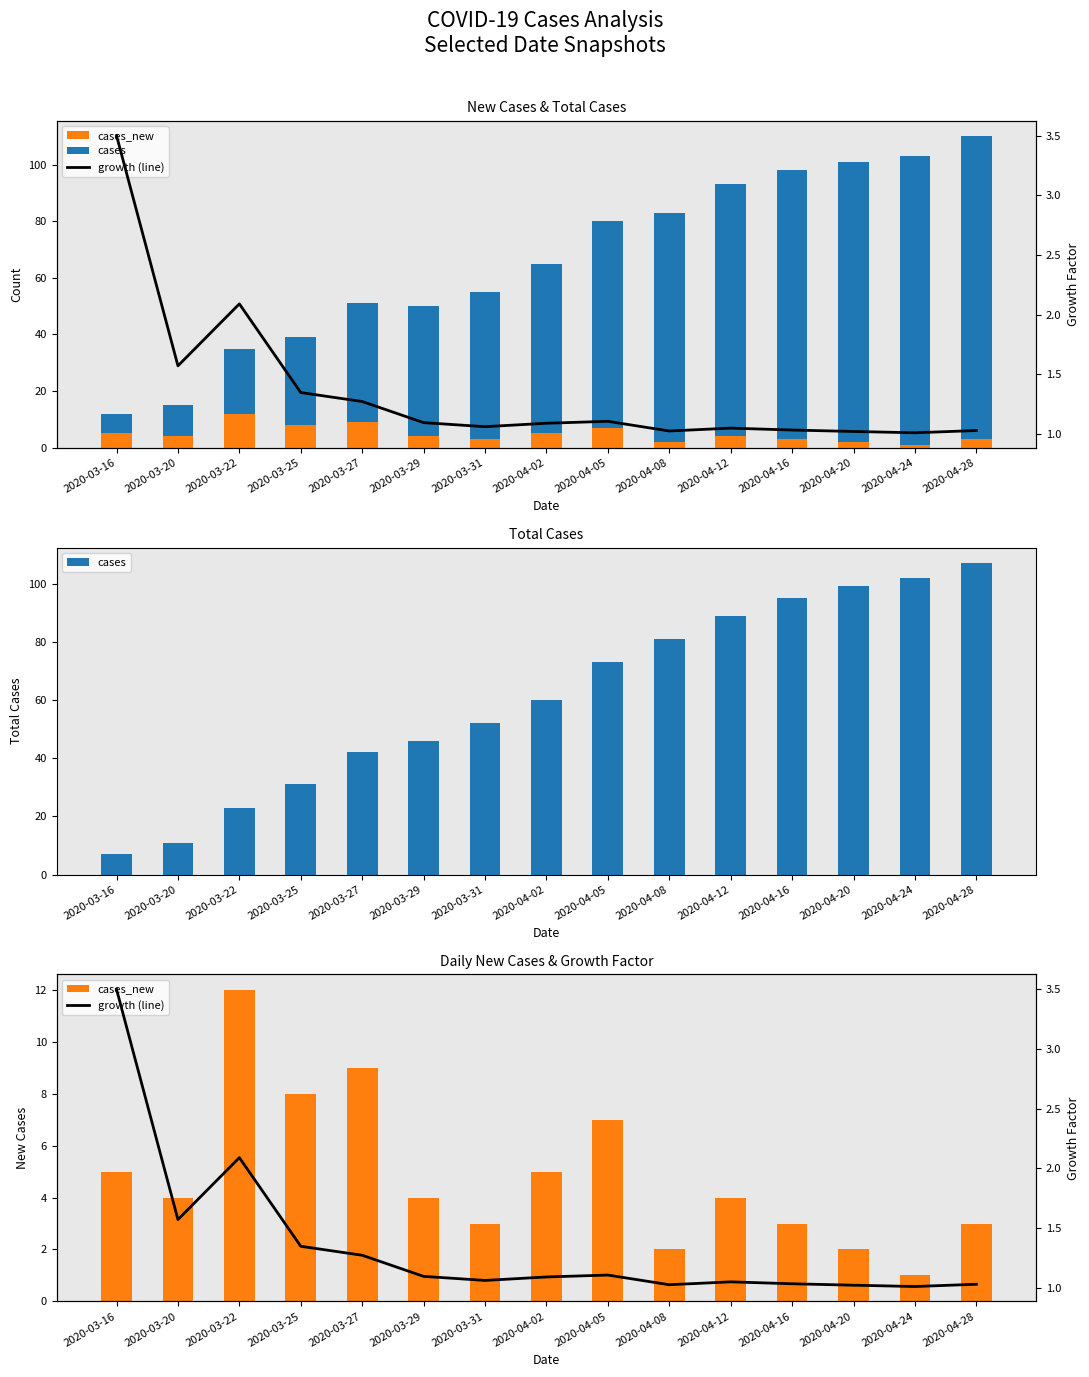

What is the label of the 3rd bar from the left?

2020-03-22